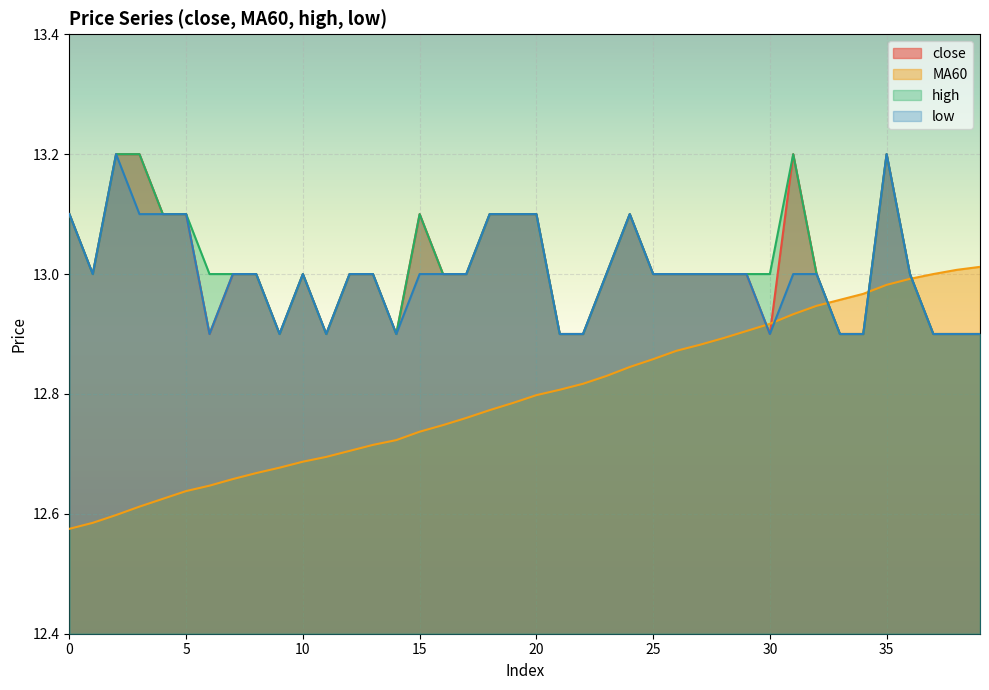

What is the difference between the close values at 37 and 7?

0.1